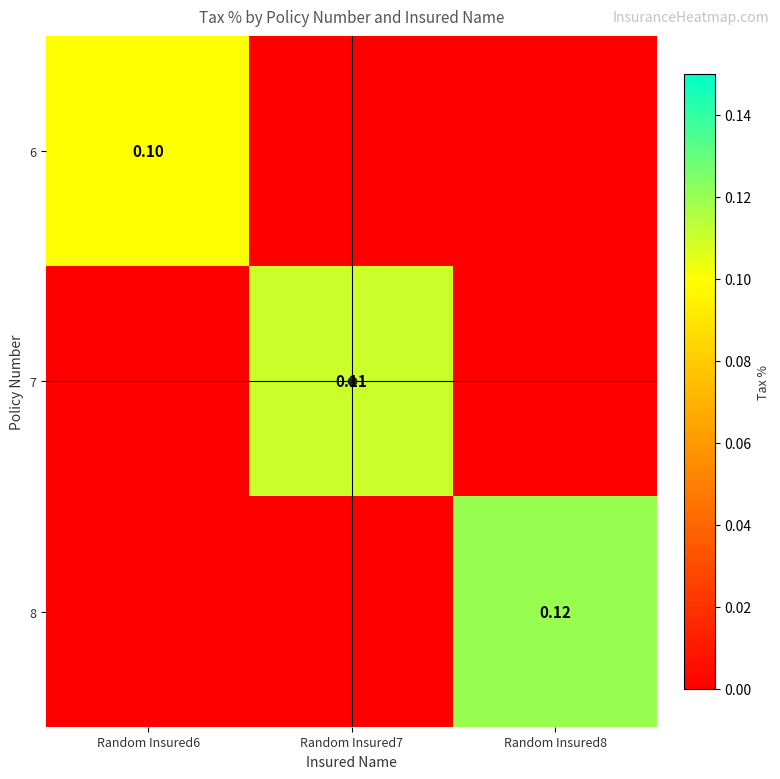

Which series has the widest spread of values?

8